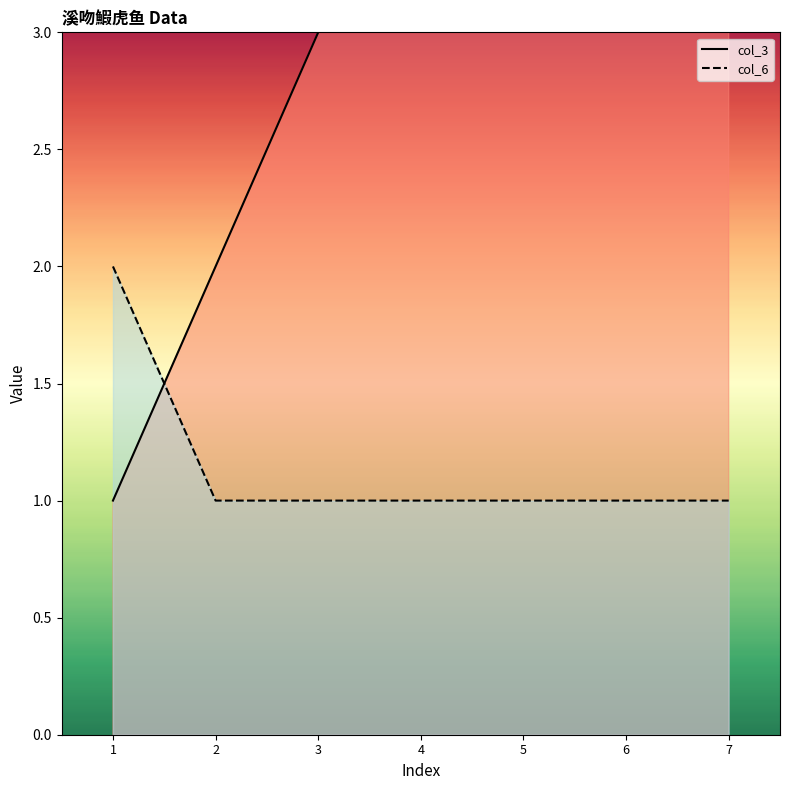

What are all the series names shown in the legend?

col_3, col_6